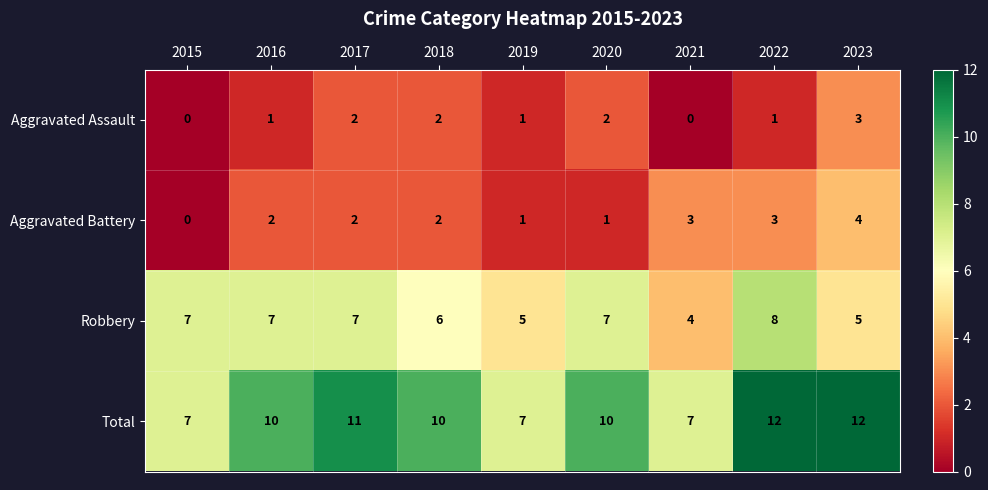

Count the Aggravated Battery values in the range 1 to 3.

7